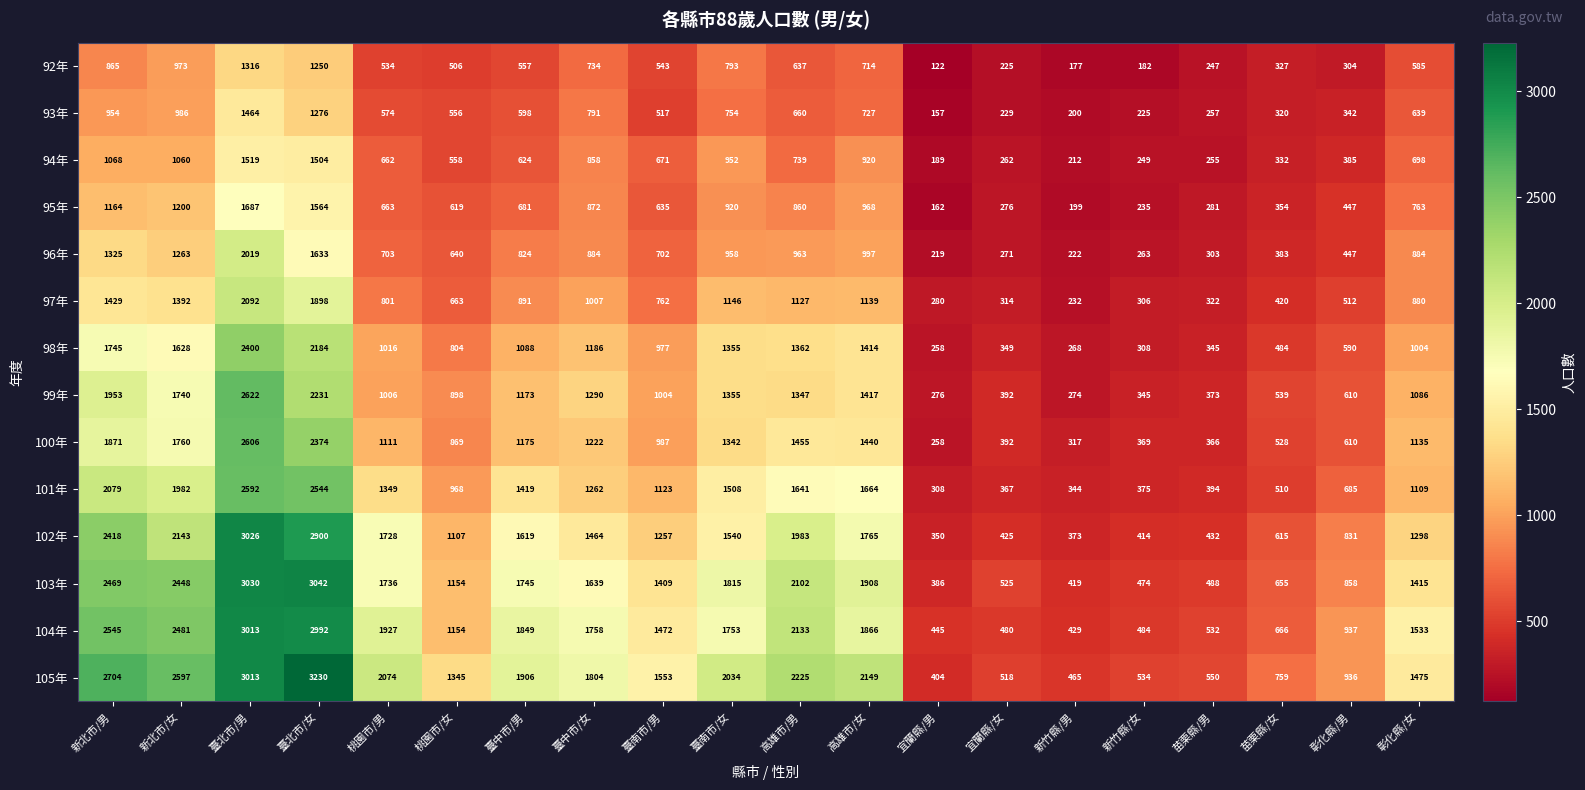

What is the minimum value shown in the chart?

122